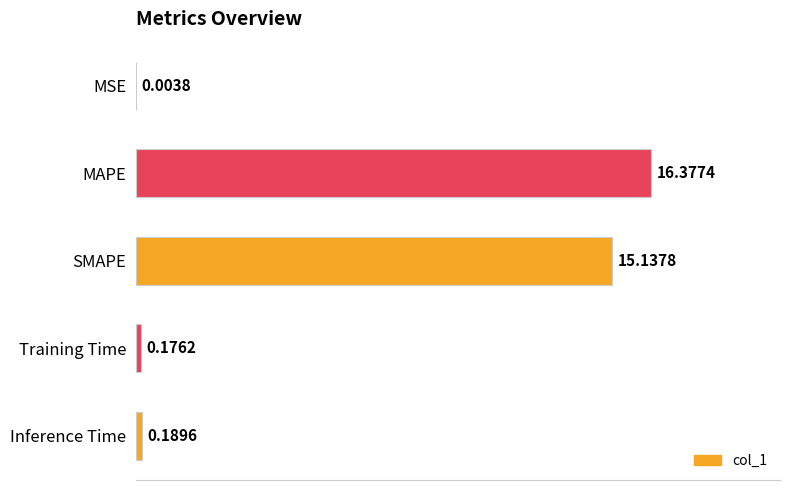

At which label is the value closest to 8?

SMAPE